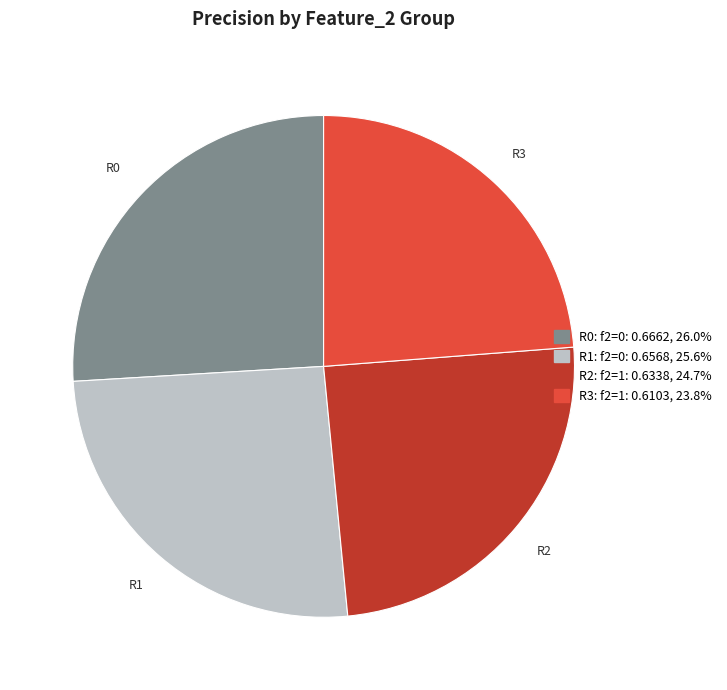

Is there any slice that represents more than half of the pie?

No